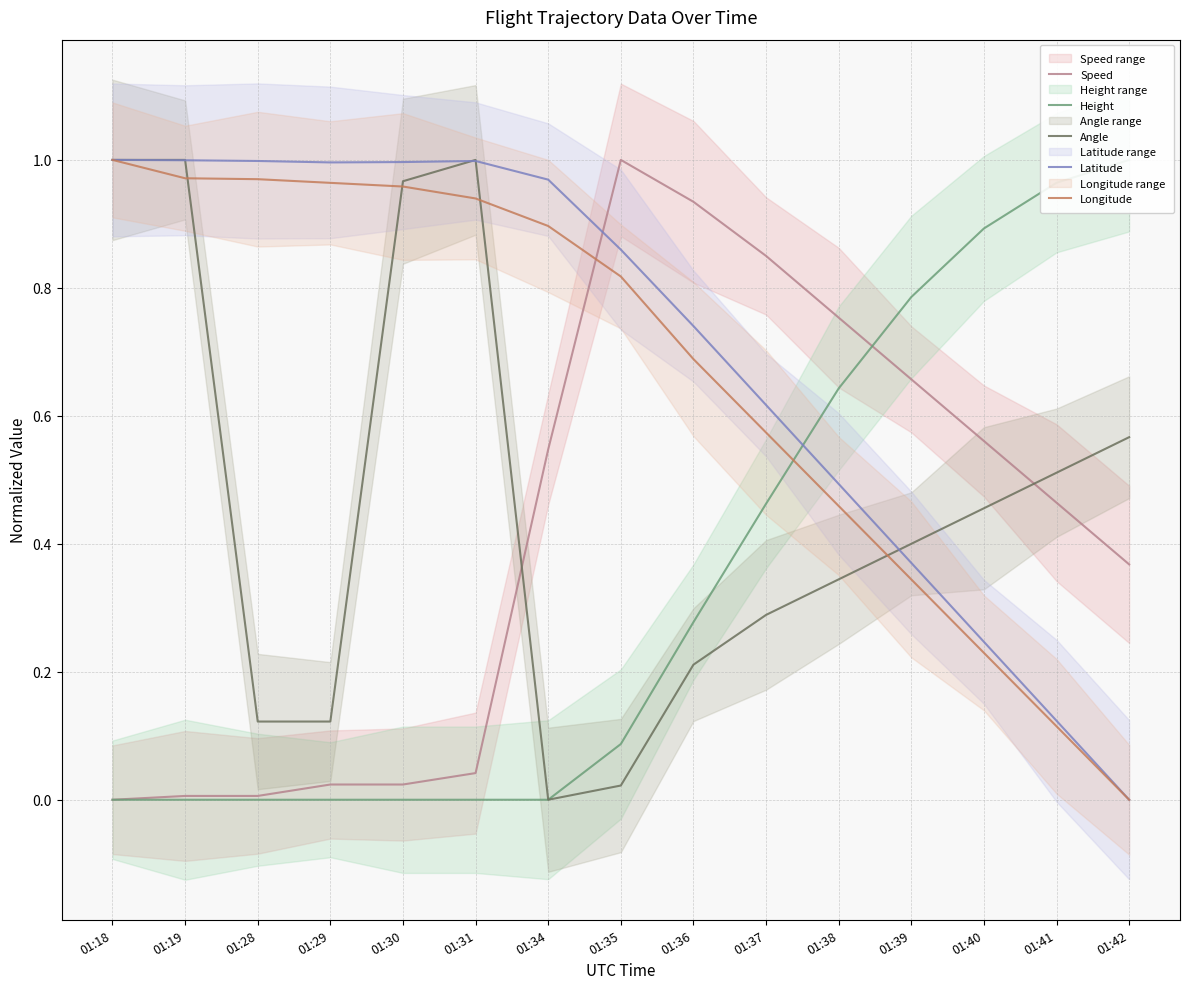

Rank the series by their maximum value, from lowest to highest.

Speed, Height, Angle, Latitude, Longitude